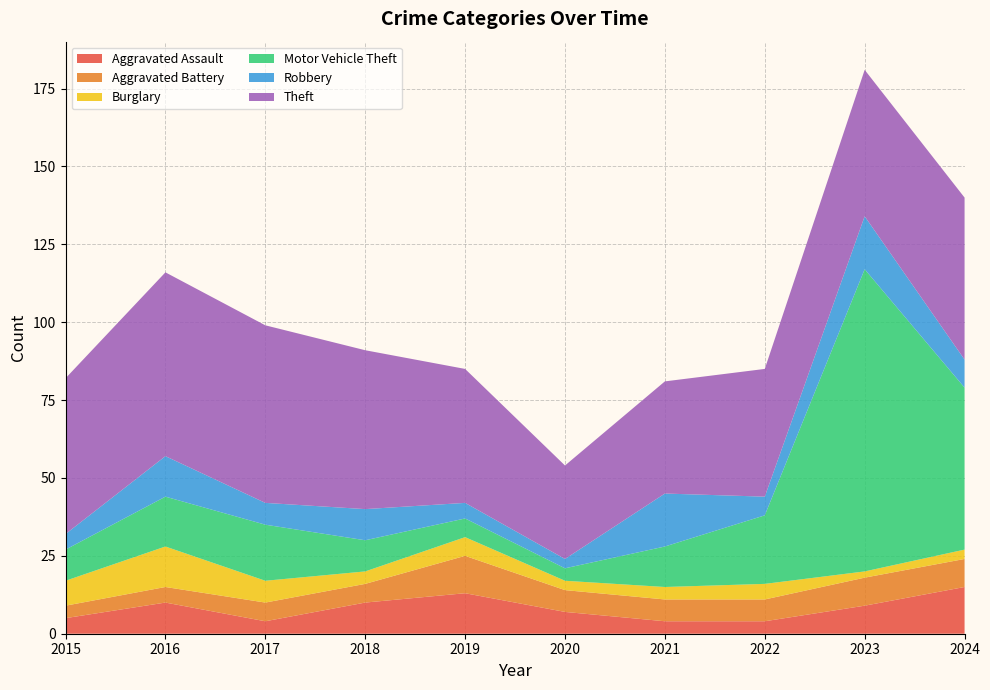

Reading left to right, what are all the values shown in this chart?

Aggravated Assault: 5	10	4	10	13	7	4	4	9	15
Aggravated Battery: 4	5	6	6	12	7	7	7	9	9
Burglary: 8	13	7	4	6	3	4	5	2	3
Motor Vehicle Theft: 10	16	18	10	6	4	13	22	97	52
Robbery: 5	13	7	10	5	3	17	6	17	9
Theft: 50	59	57	51	43	30	36	41	47	52